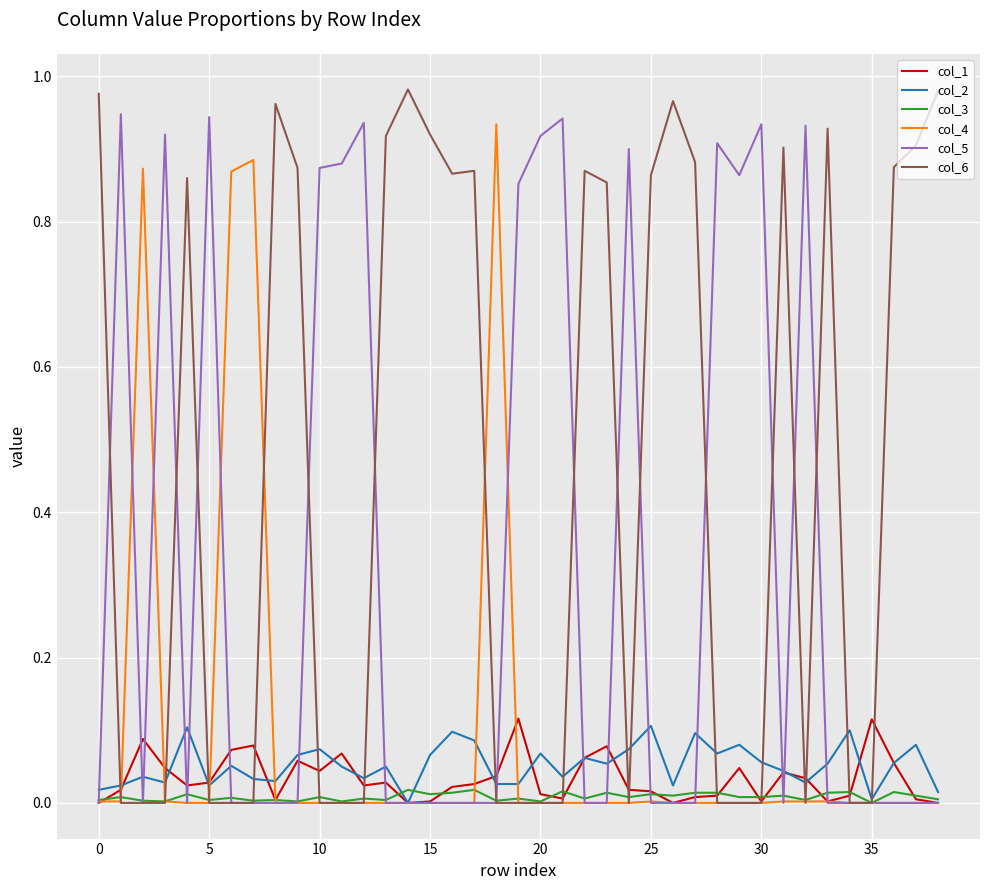

True or false: col_3 and col_4 intersect in this chart.

True